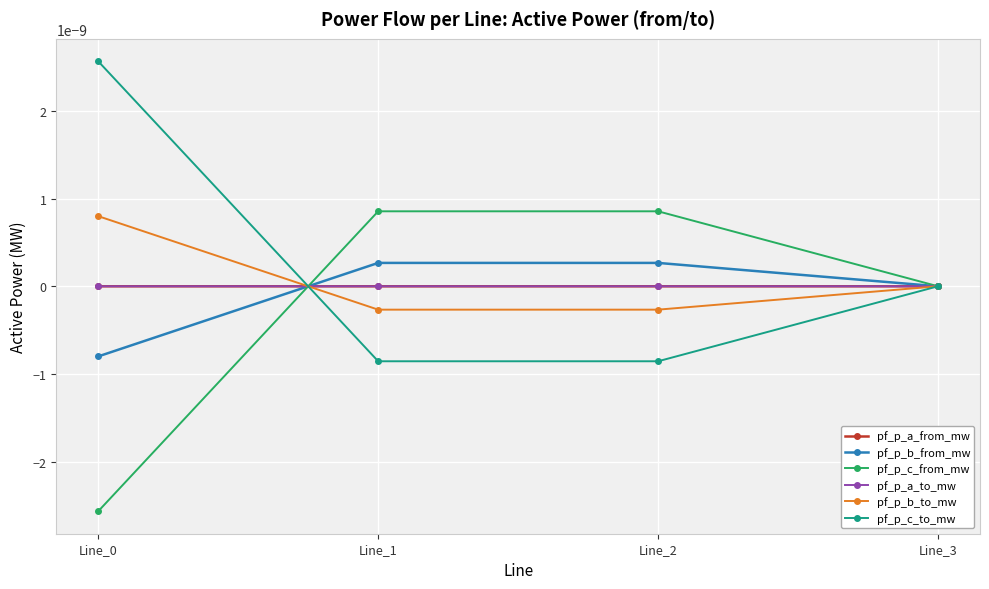

Does the chart have visible grid lines?

Yes